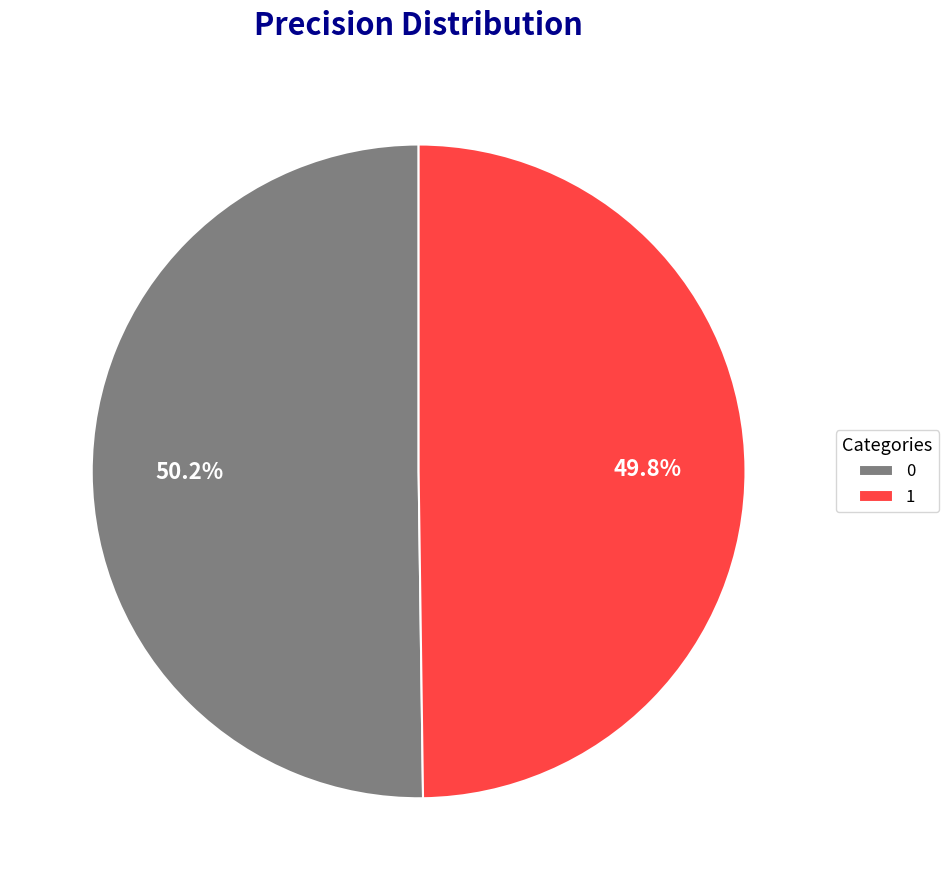

Does any single category account for the majority?

Yes